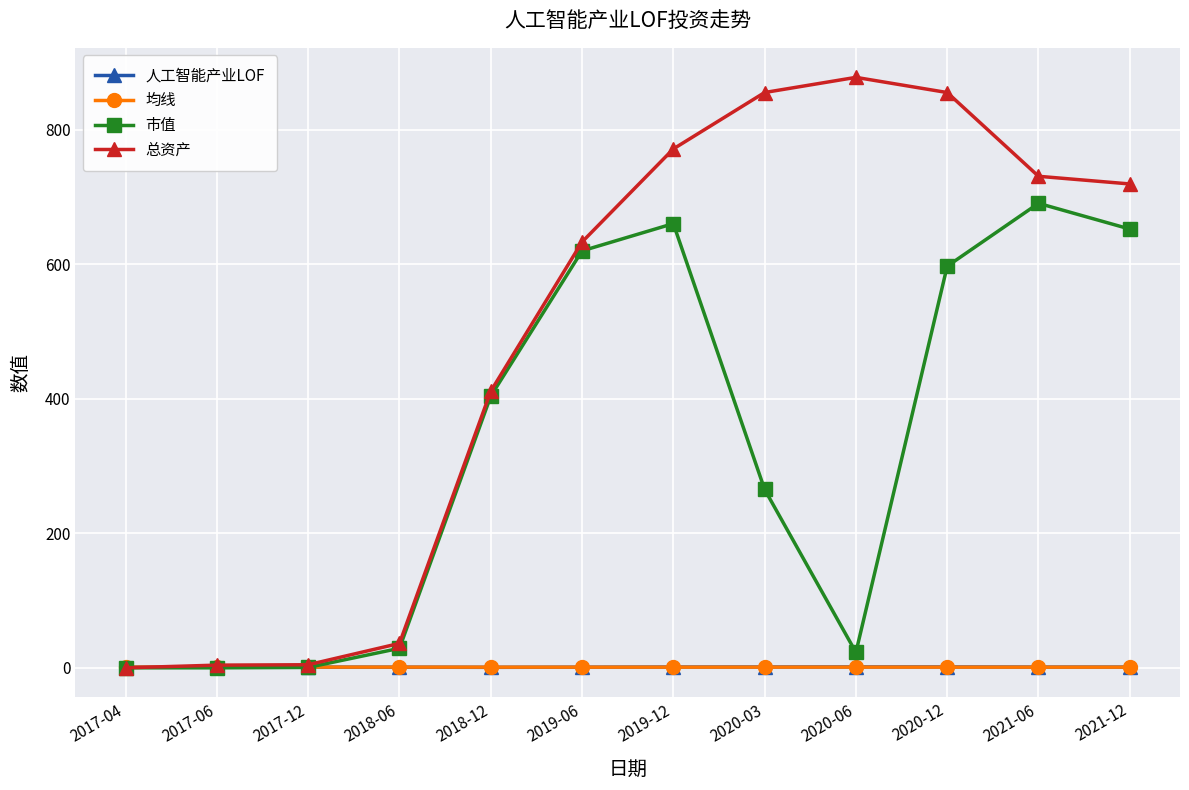

What is the label of the 11th point from the left?

2021-06